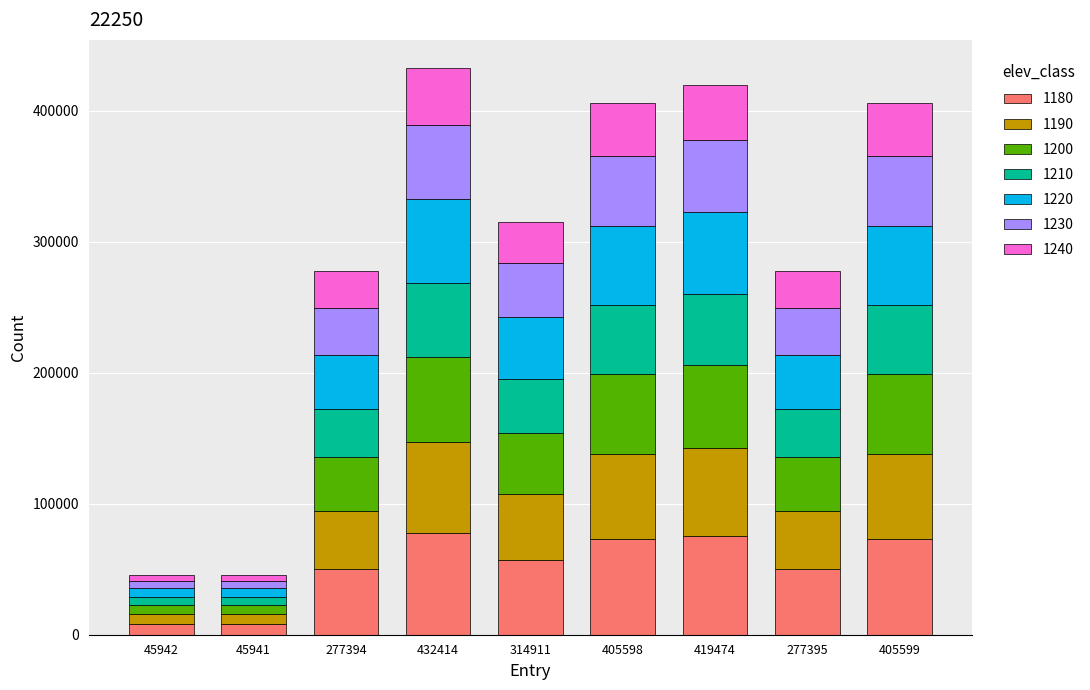

What is the total value across all series at 314911?

314911.0